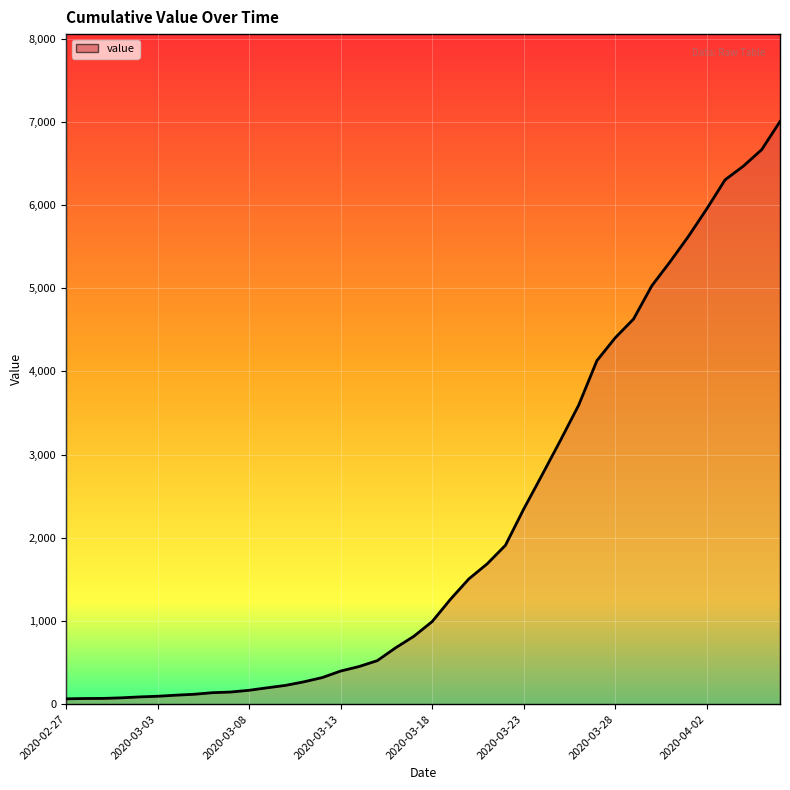

How many categories are shown in the chart?

40